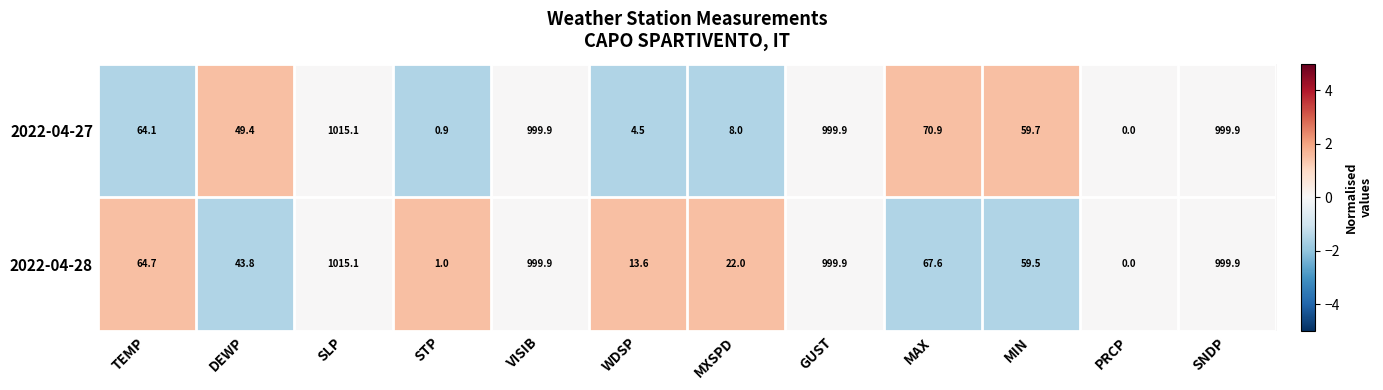

Reading left to right, what are all the values shown in this chart?

2022-04-27: TEMP=64.1	DEWP=49.4	SLP=1015.1	STP=0.9	VISIB=999.9	WDSP=4.5	MXSPD=8.0	GUST=999.9	MAX=70.9	MIN=59.7	PRCP=0.0	SNDP=999.9
2022-04-28: TEMP=64.7	DEWP=43.8	SLP=1015.1	STP=1.0	VISIB=999.9	WDSP=13.6	MXSPD=22.0	GUST=999.9	MAX=67.6	MIN=59.5	PRCP=0.0	SNDP=999.9